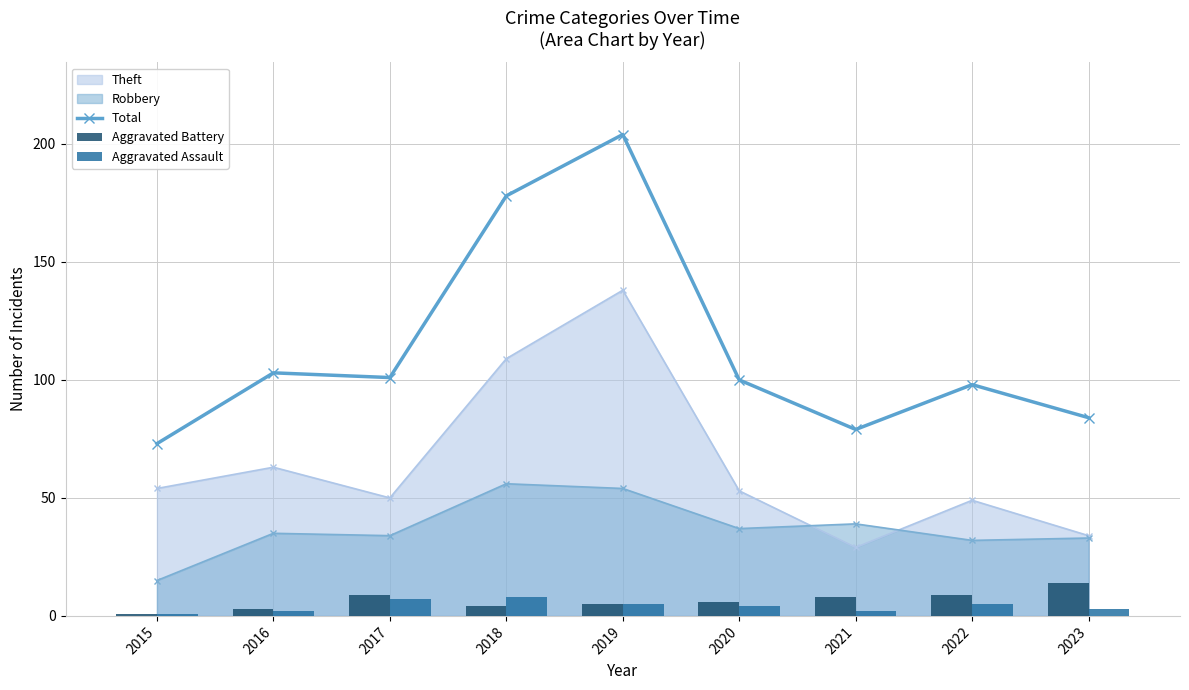

At how many categories does at least one series exceed 3?

9